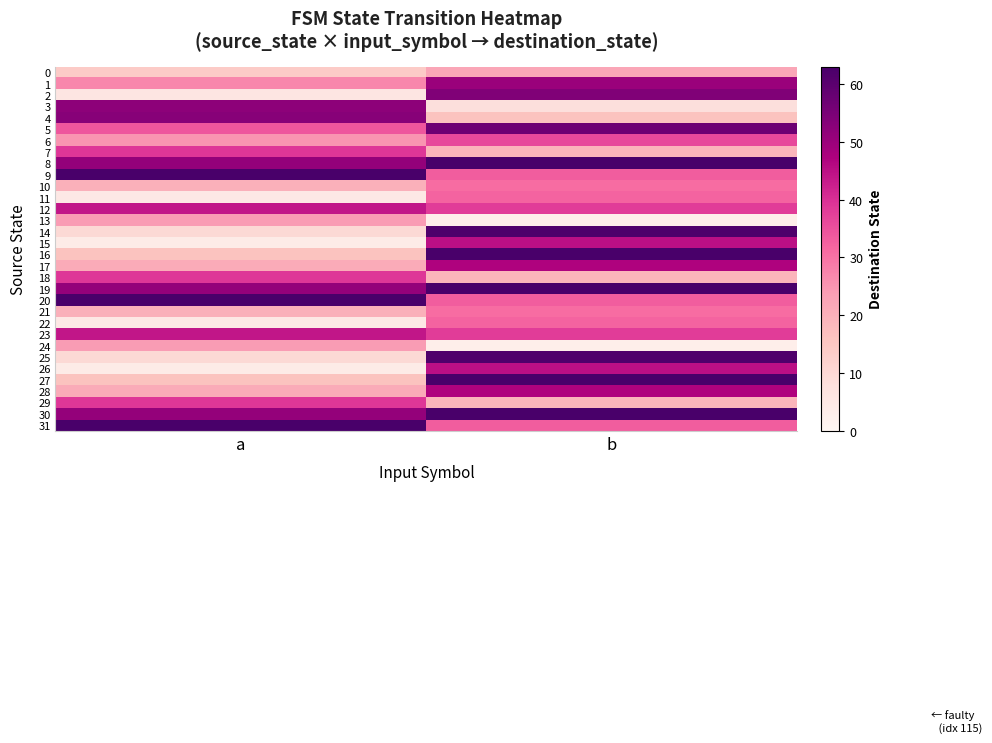

What is the spread (max minus min) of values at a?

59